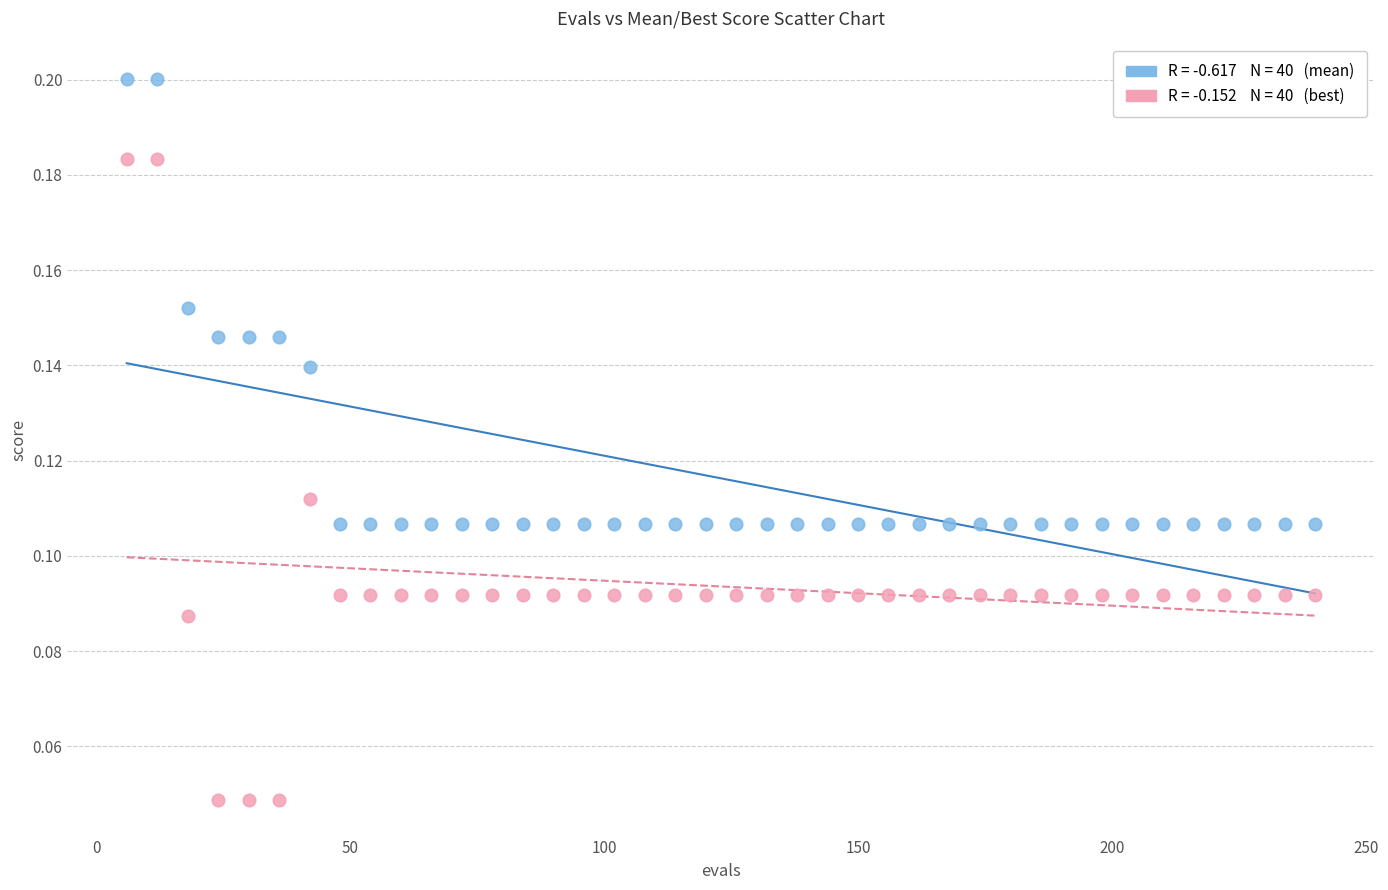

Across all data points, what is the range of X values (max minus min)?

234.0